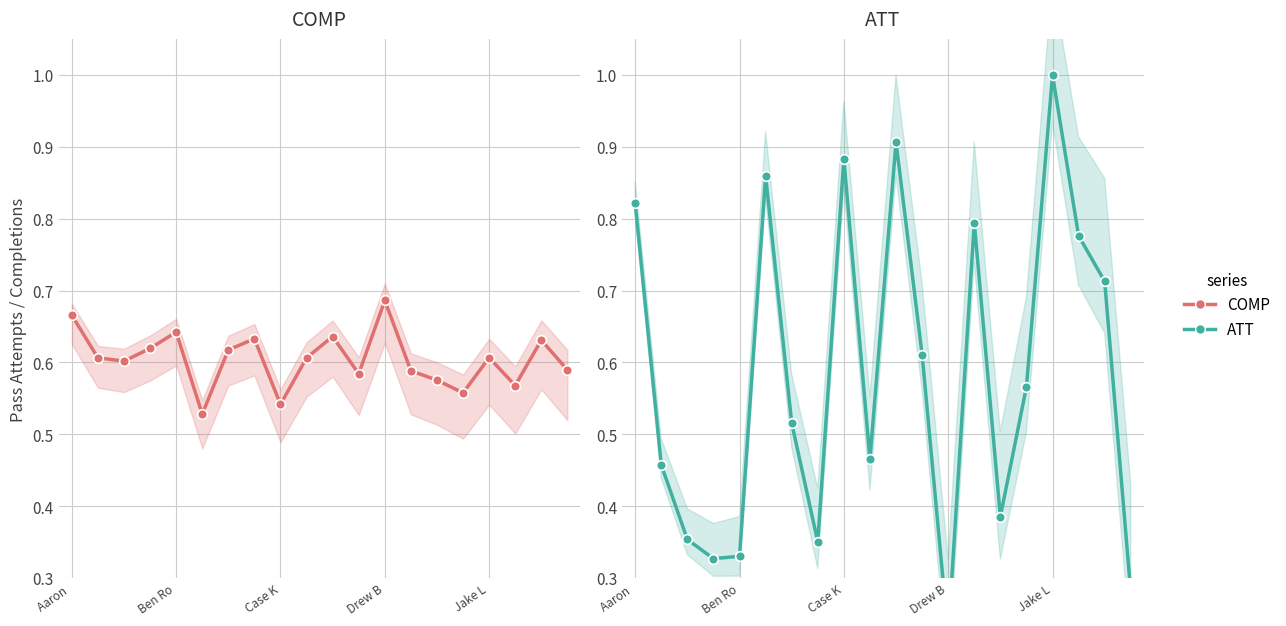

What are all the series names shown in the legend?

COMP, ATT